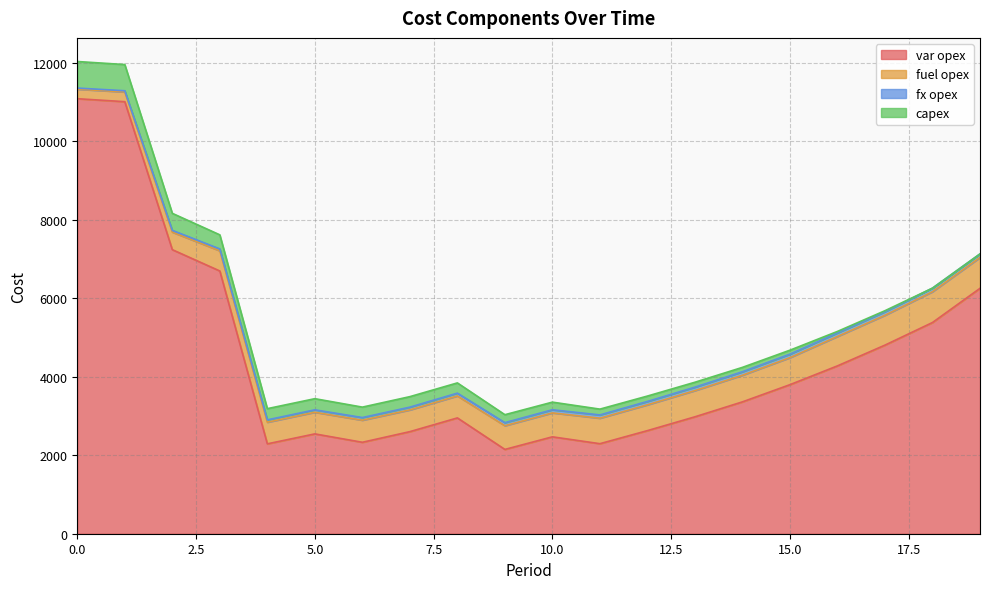

What is the value of the fuel opex point at the 16th from the left?

689